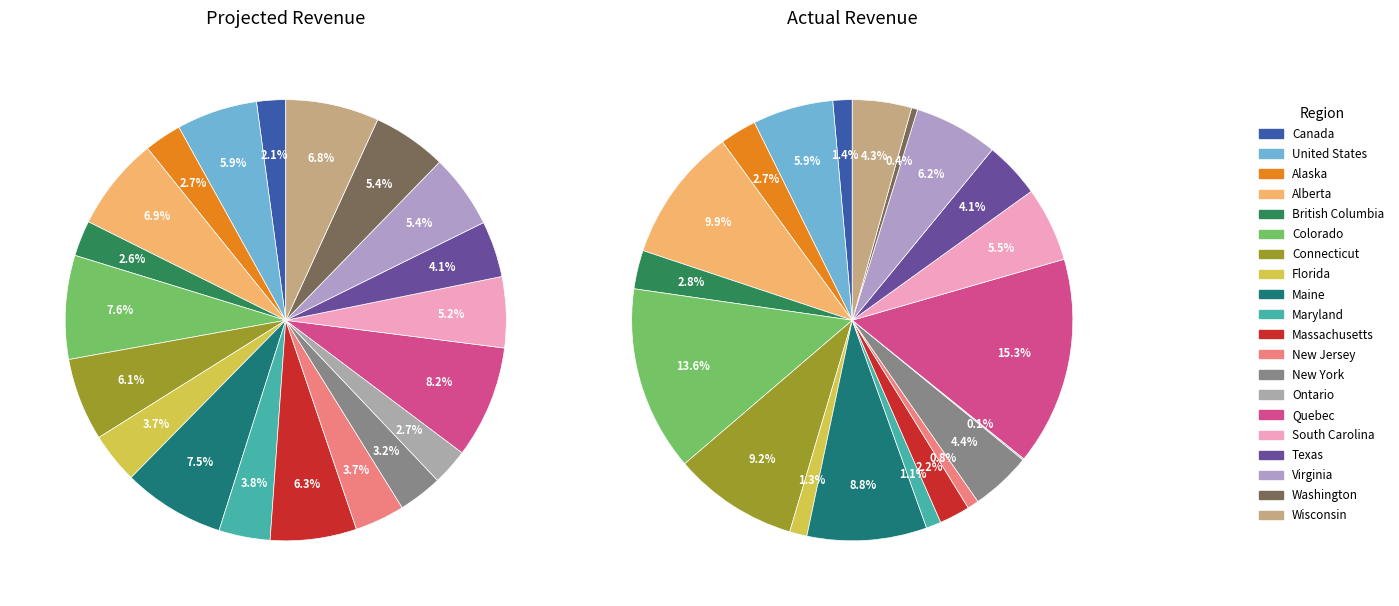

Does Florida account for over 50% of the chart?

No